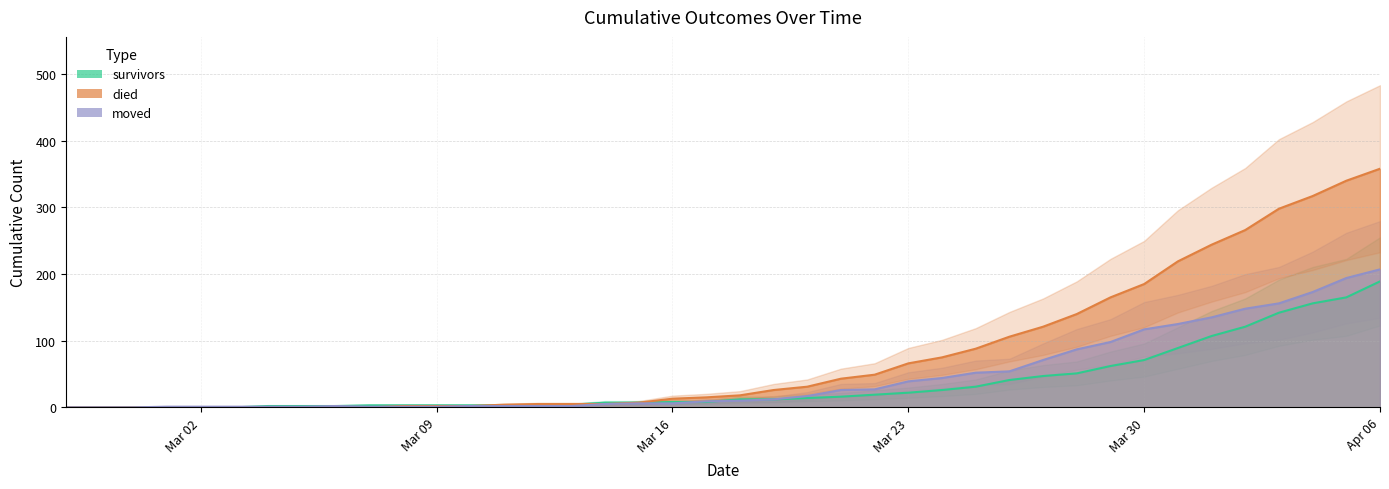

How many intersections are there between survivors line and moved line?

3